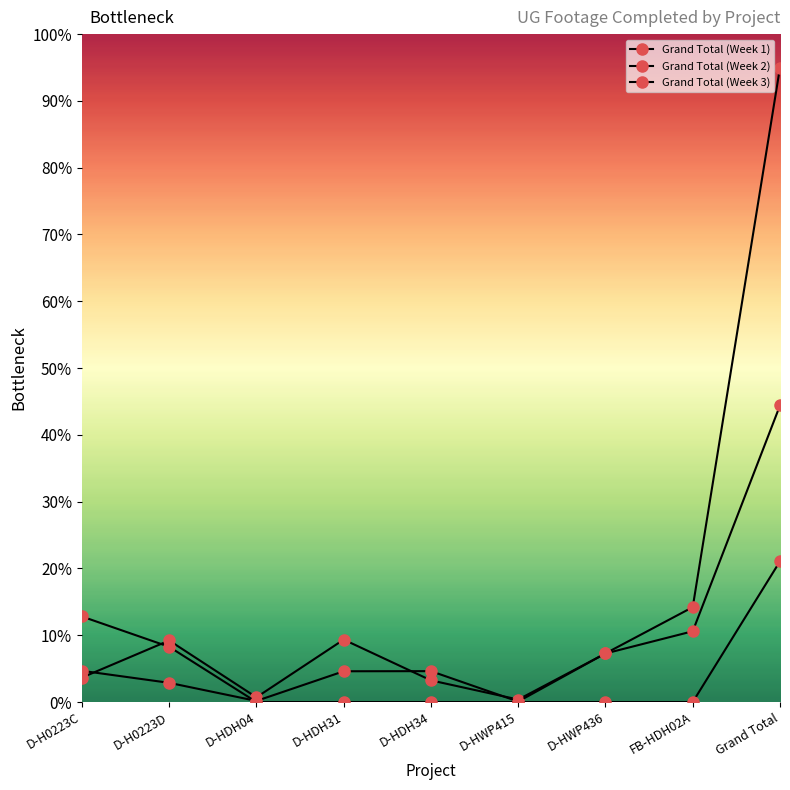

How many values in the Grand Total (Week 2) series exceed 4?

6